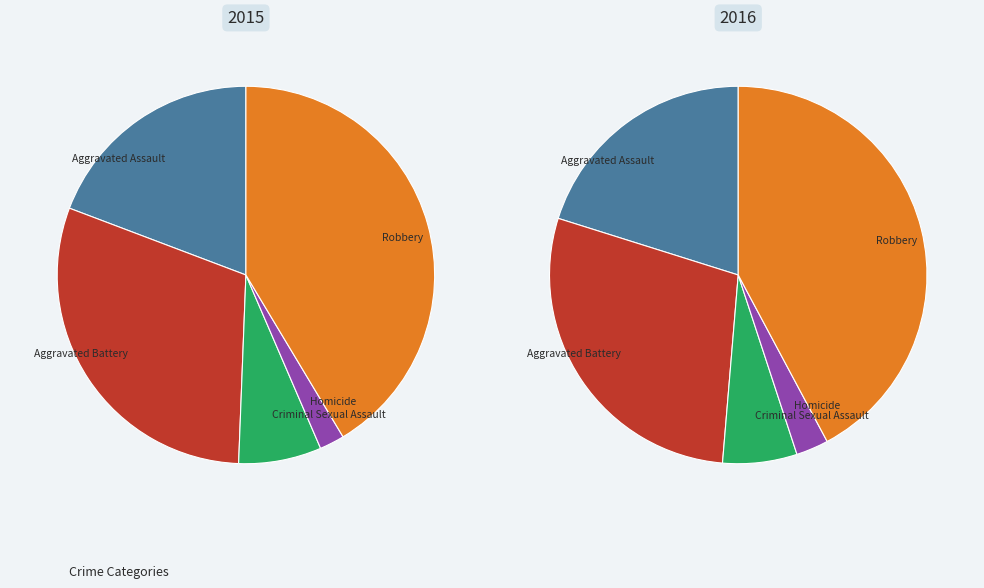

How much of the chart is everything except Robbery?

58.6%